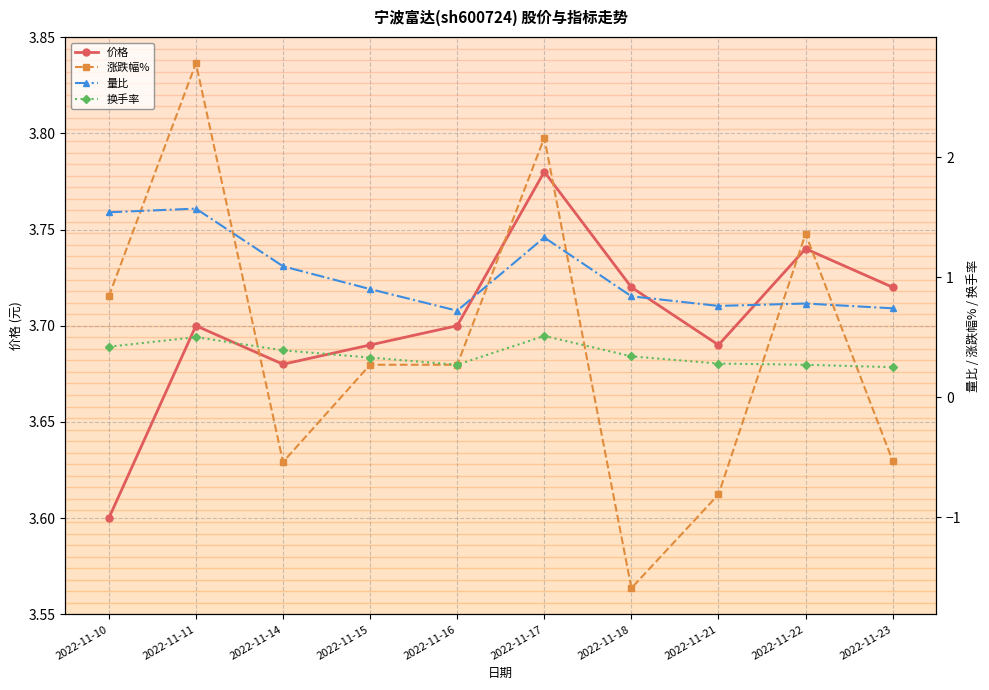

At which category does 价格 reach its first local peak?

2022-11-11